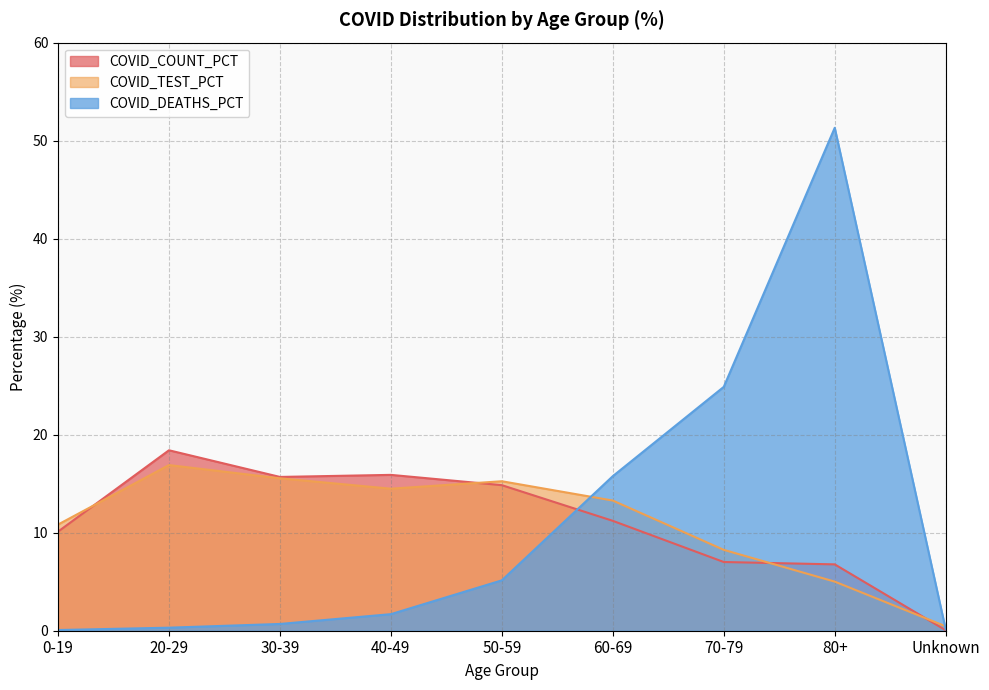

Reading right to left, list all the values displayed in this chart.

COVID_COUNT_PCT: Unknown=0.1	80+=6.8	70-79=7.0	60-69=11.2	50-59=14.8	40-49=15.9	30-39=15.7	20-29=18.4	0-19=10.1
COVID_TEST_PCT: Unknown=0.5	80+=5.0	70-79=8.2	60-69=13.3	50-59=15.2	40-49=14.5	30-39=15.6	20-29=16.9	0-19=10.8
COVID_DEATHS_PCT: Unknown=0.1	80+=51.3	70-79=24.9	60-69=15.8	50-59=5.1	40-49=1.7	30-39=0.7	20-29=0.3	0-19=0.1